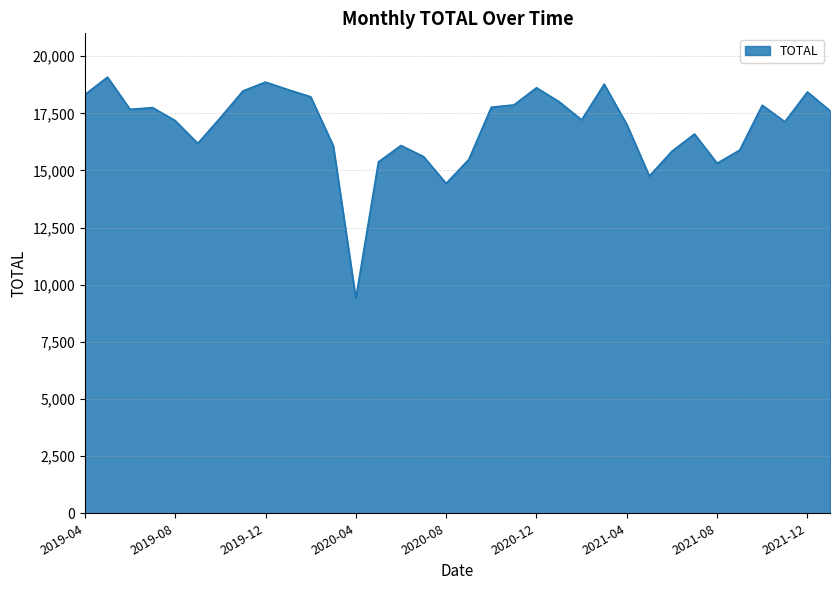

What is the smallest value displayed?

9403.2